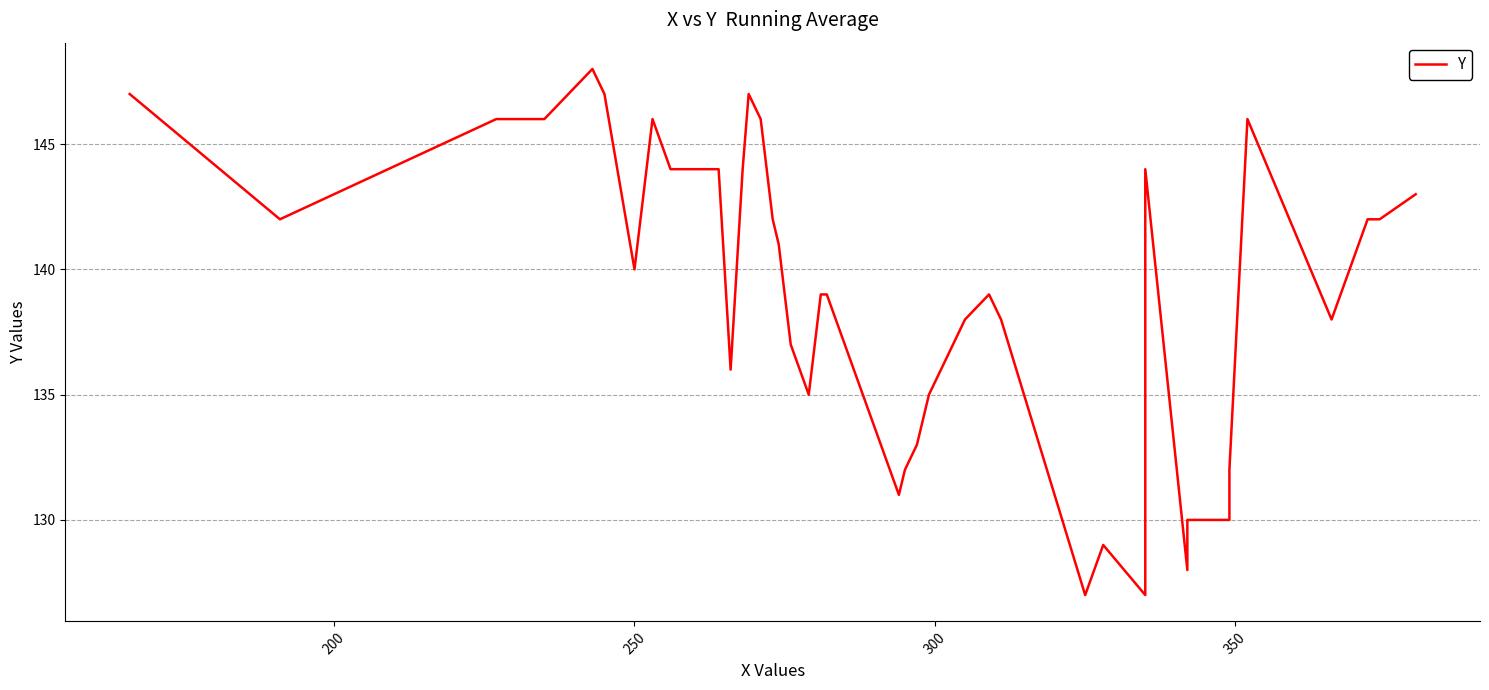

How many distinct data groups are displayed?

1